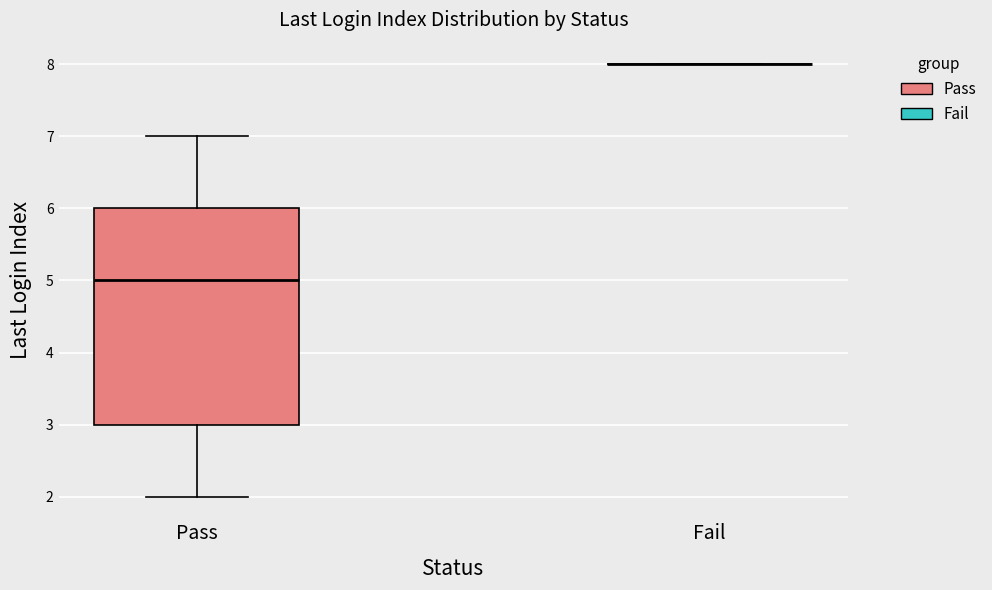

Which box is the tallest, from its lower edge to its upper edge?

Pass